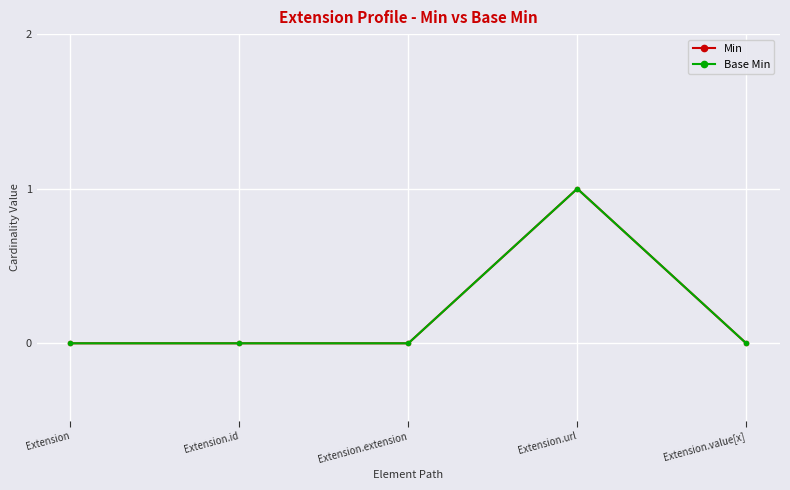

How many interior local peaks does the Base Min series have?

1